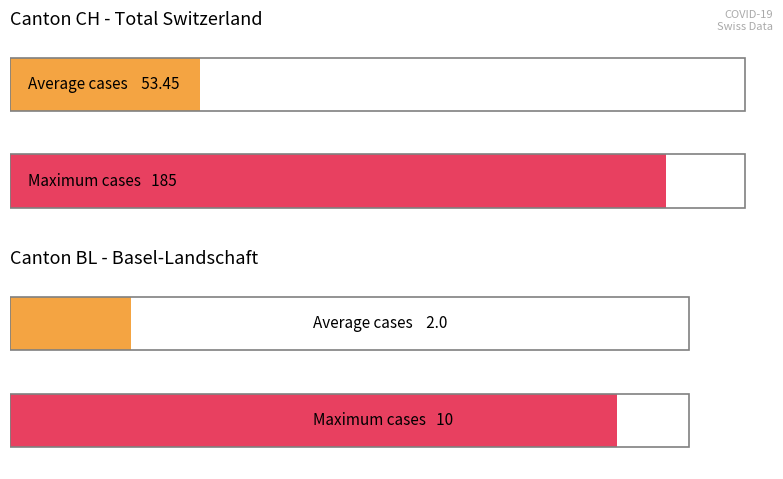

True or false: BL has a value of 0 at 2020-02-26.

True